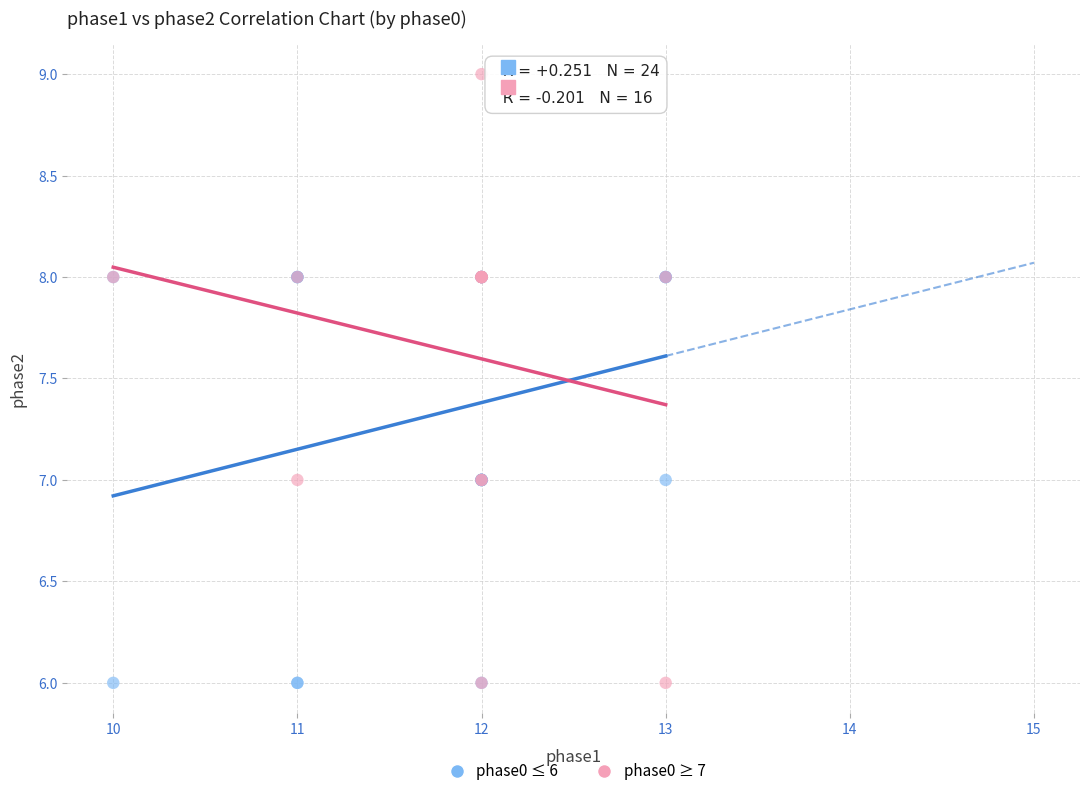

Which series has the widest spread of Y values?

phase0 ≥ 7